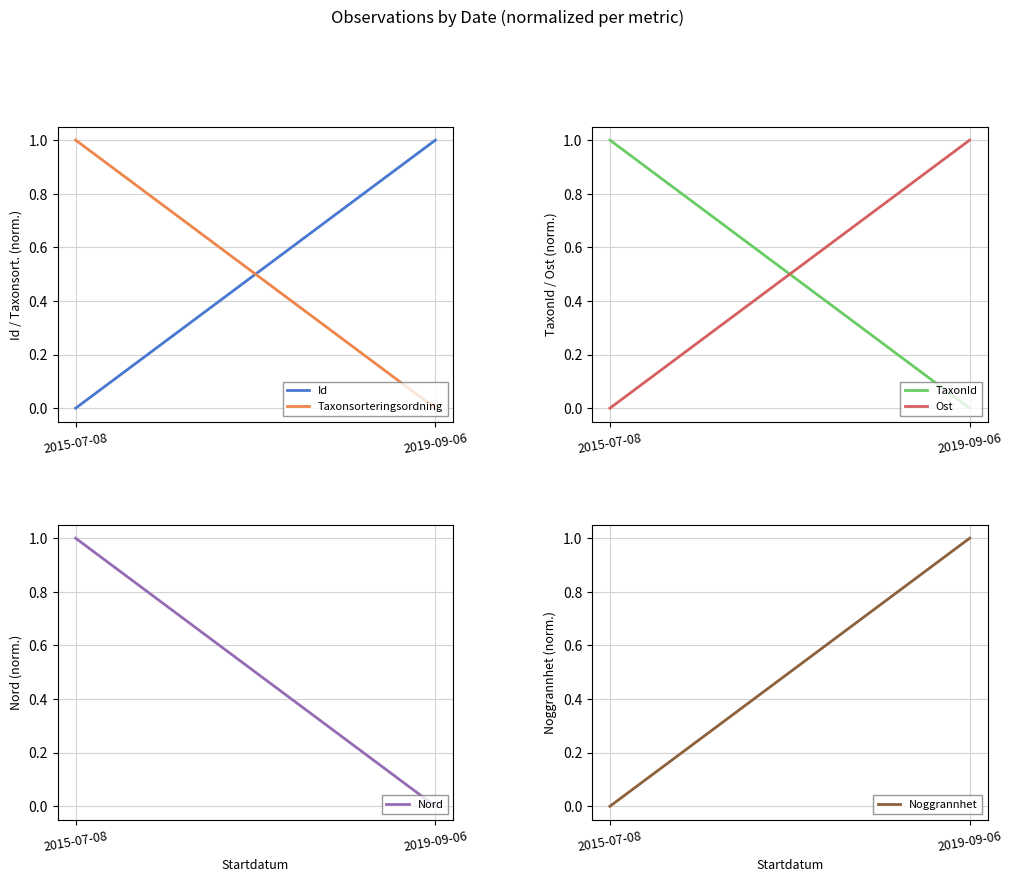

Between 2015-07-08 and 2019-09-06, which series saw the biggest shift?

Id